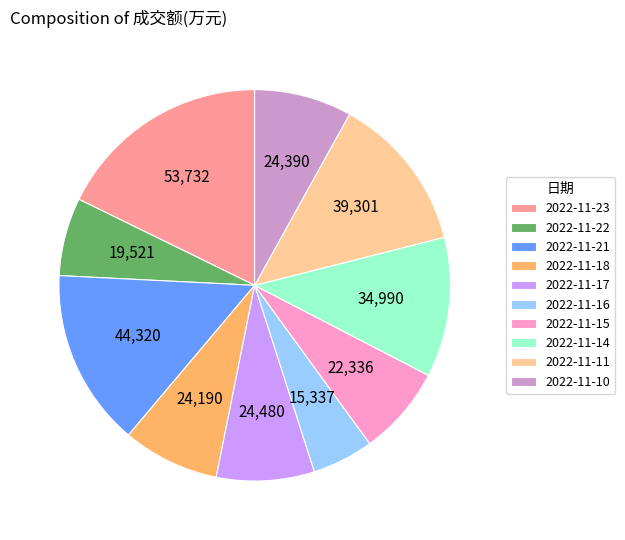

Is the sum of 2022-11-10 and 2022-11-17 greater than half?

No